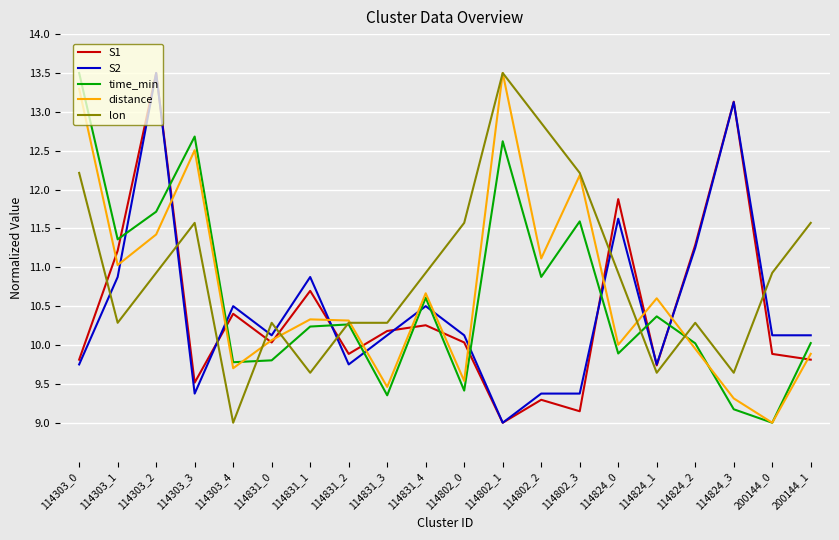

What are all the series names shown in the legend?

S1, S2, time_min, distance, lon